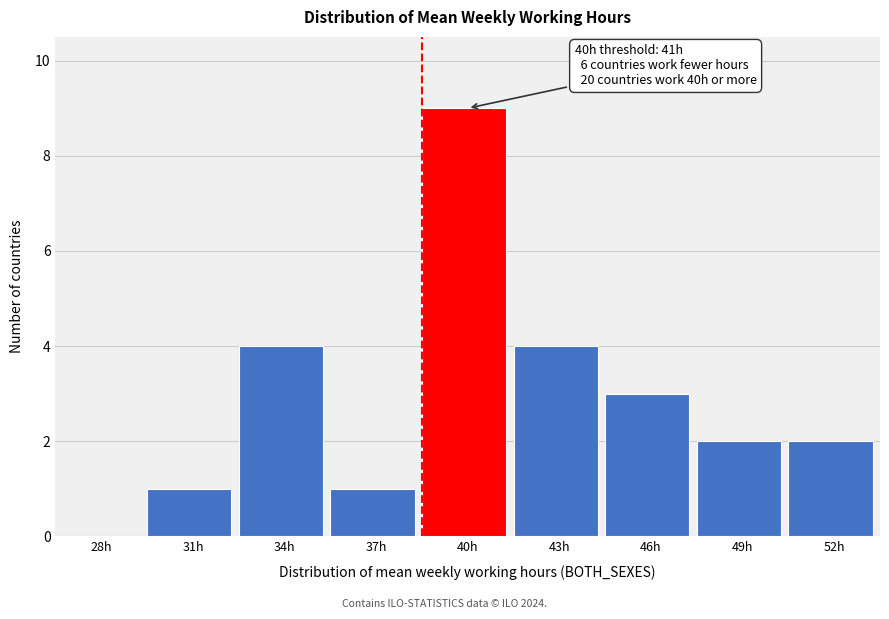

Reading left to right, what are all the values shown in this chart?

28h=0	31h=1	34h=4	37h=1	40h=9	43h=4	46h=3	49h=2	52h=2